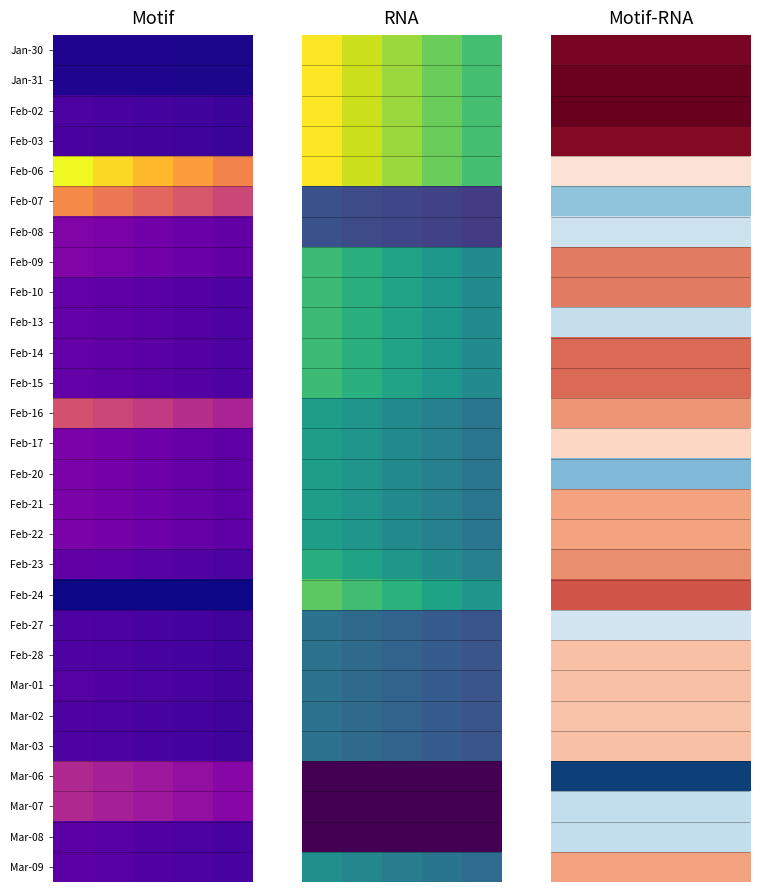

What is the total value across all series at 0?

7.4